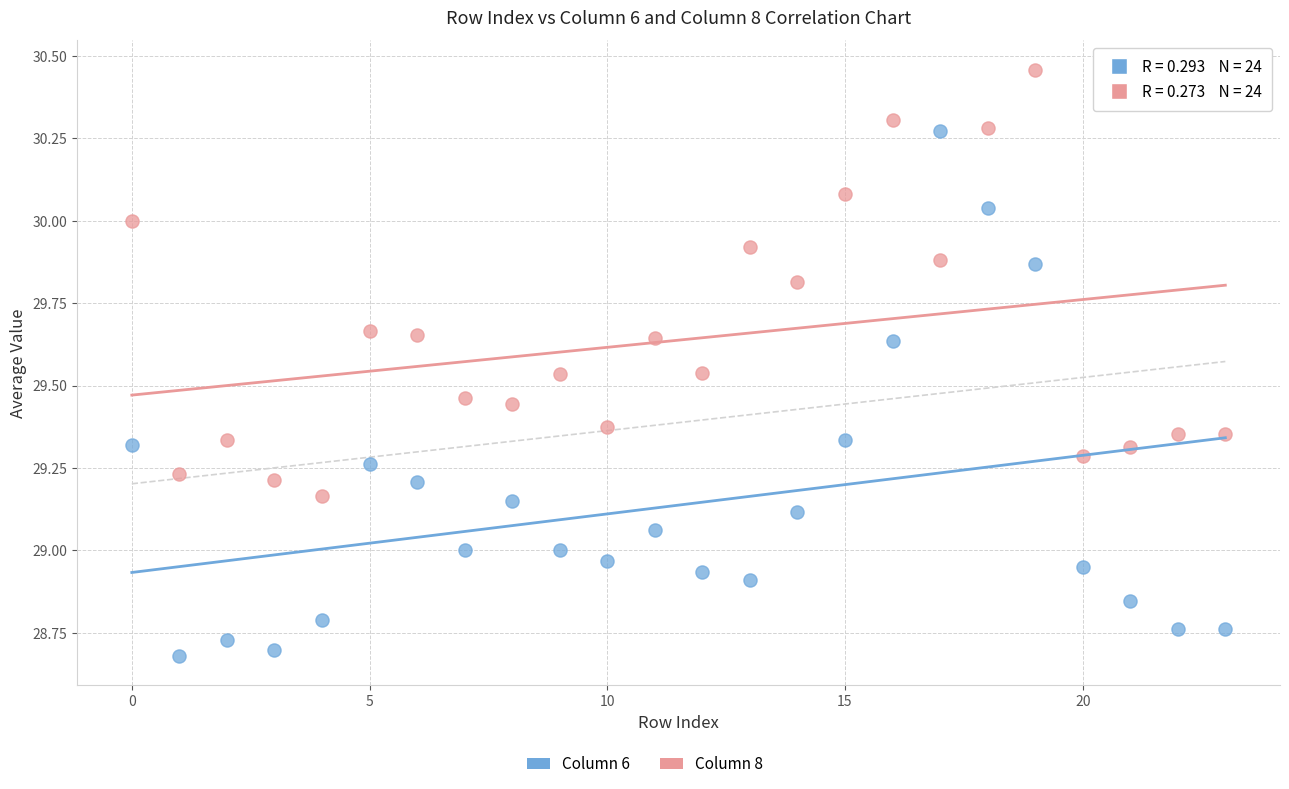

Which series has the widest spread of Y values?

Column 6